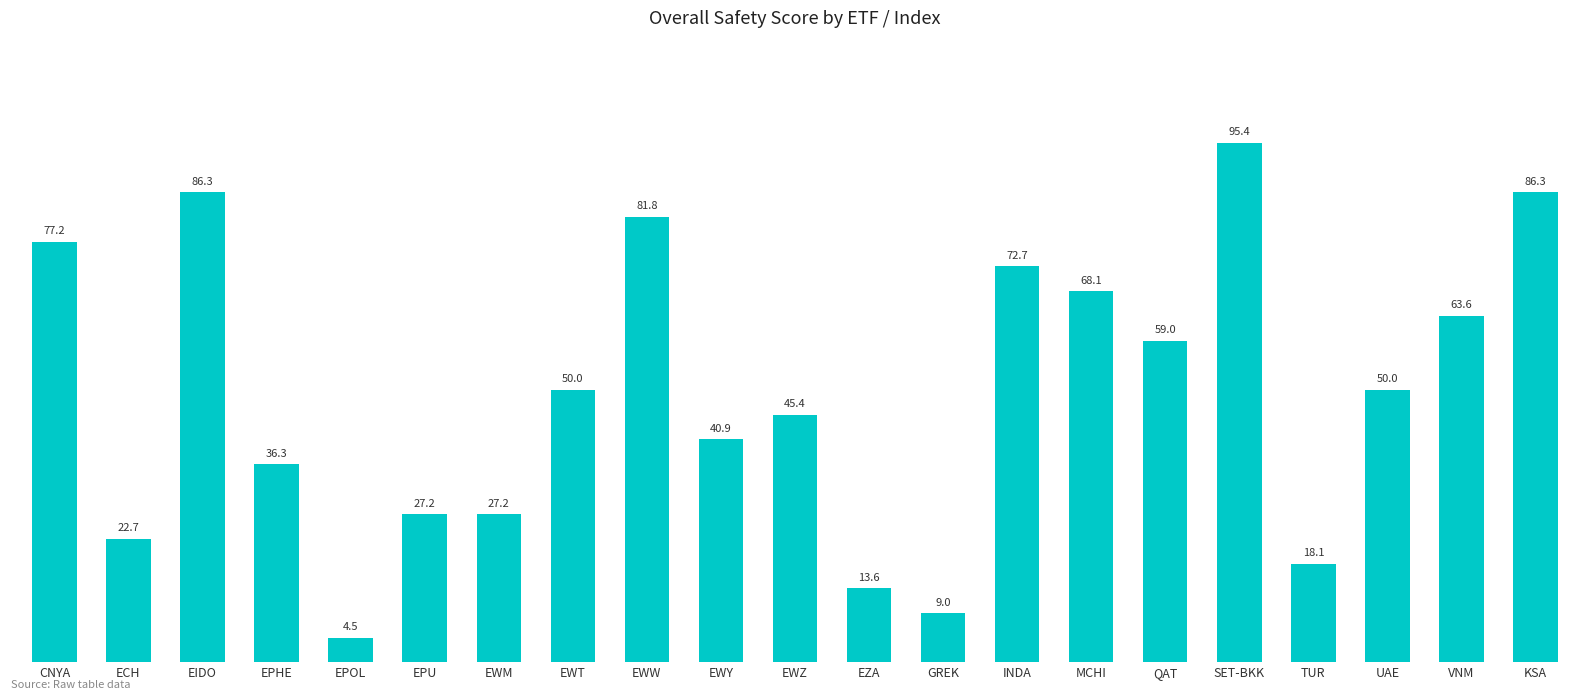

What is the value of the 13th bar from the left?

9.0